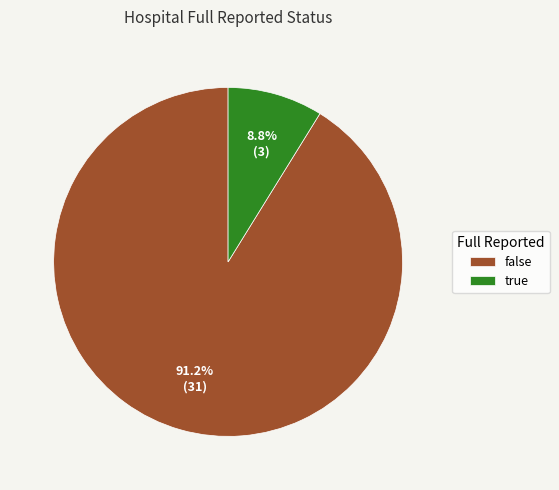

Which category has the smallest portion of the pie?

true